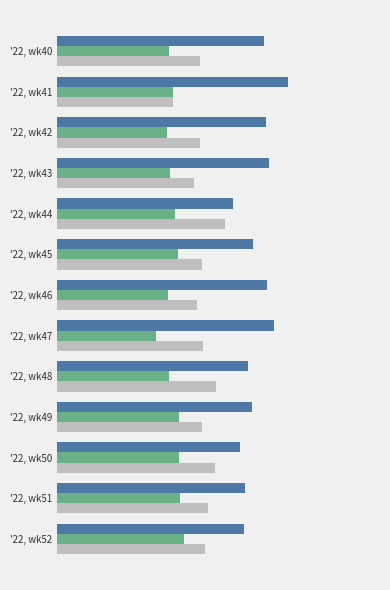

How many bars are there in total?

39